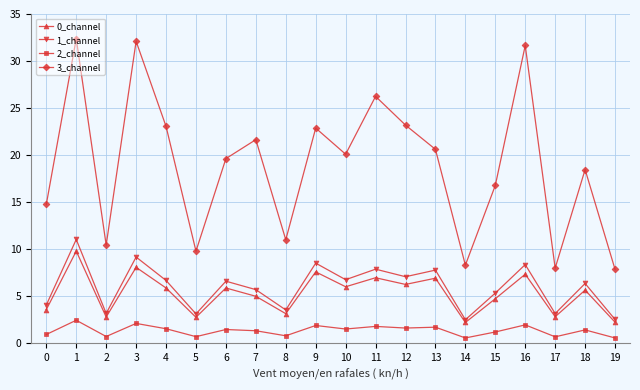

How many values in the 3_channel series exceed 20?

10